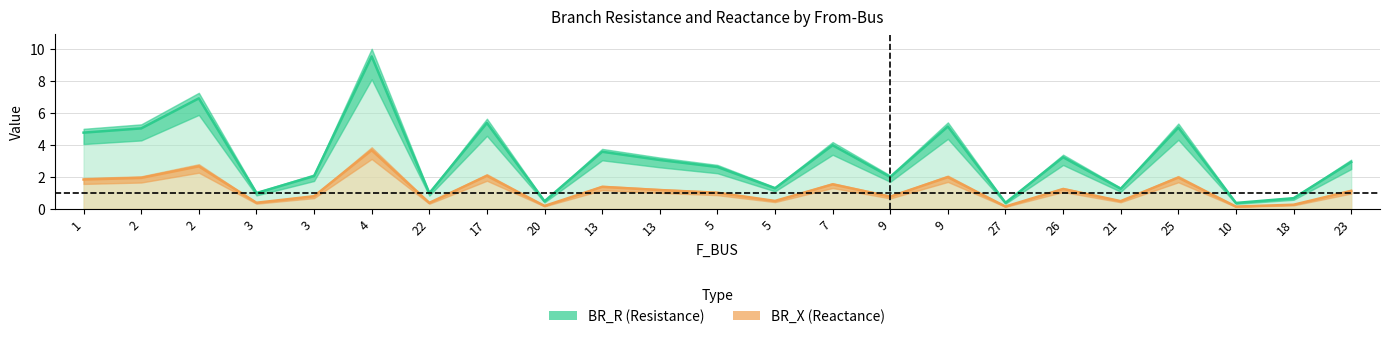

In BR_R, how many points are lower than both neighbors (excluding endpoints)?

8